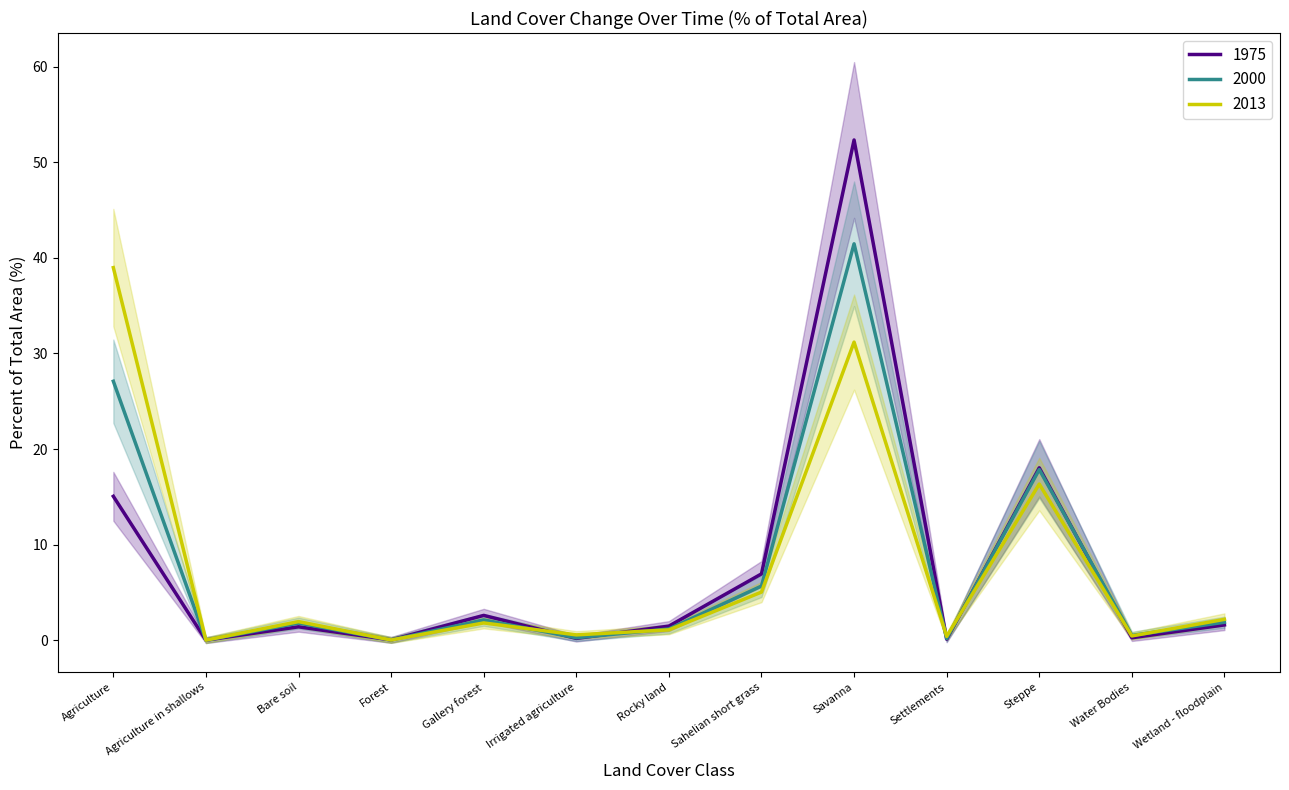

What are all the series names shown in the legend?

1975, 2000, 2013